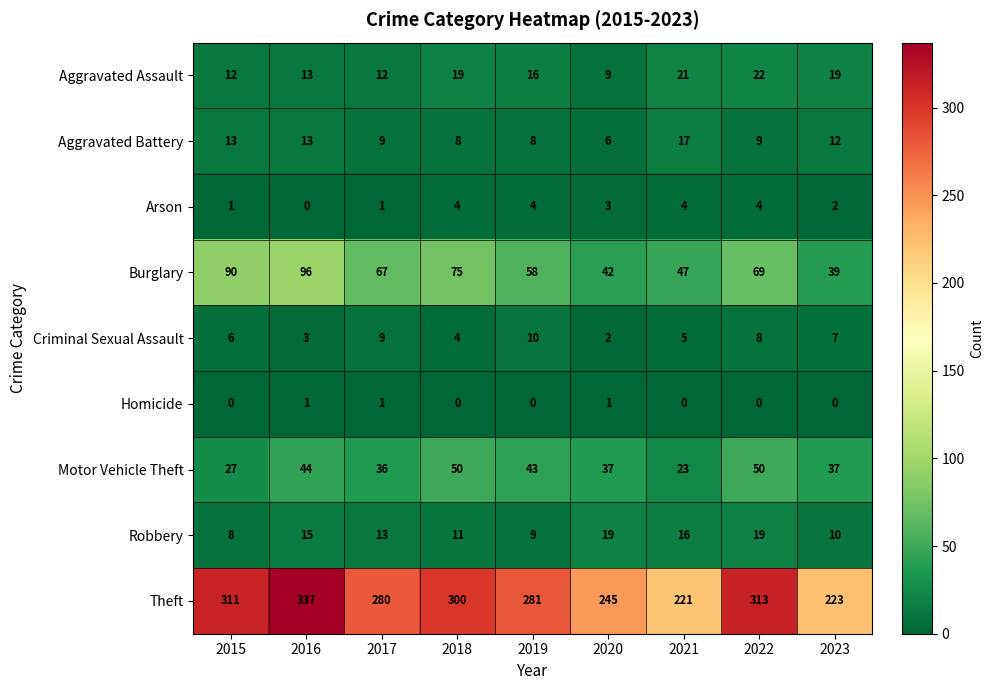

At 2020, list the series in order from smallest to largest.

Homicide, Criminal Sexual Assault, Arson, Aggravated Battery, Aggravated Assault, Robbery, Motor Vehicle Theft, Burglary, Theft